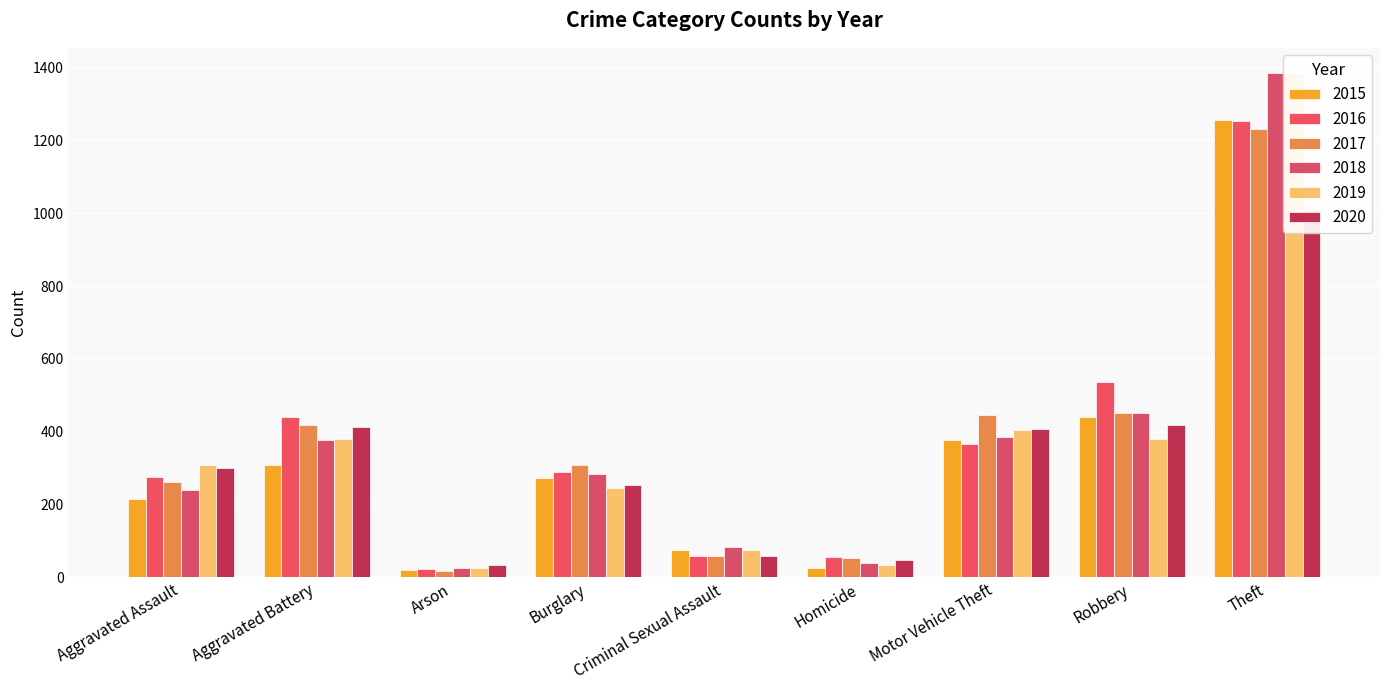

What is the label of the 1st bar from the left?

Aggravated Assault